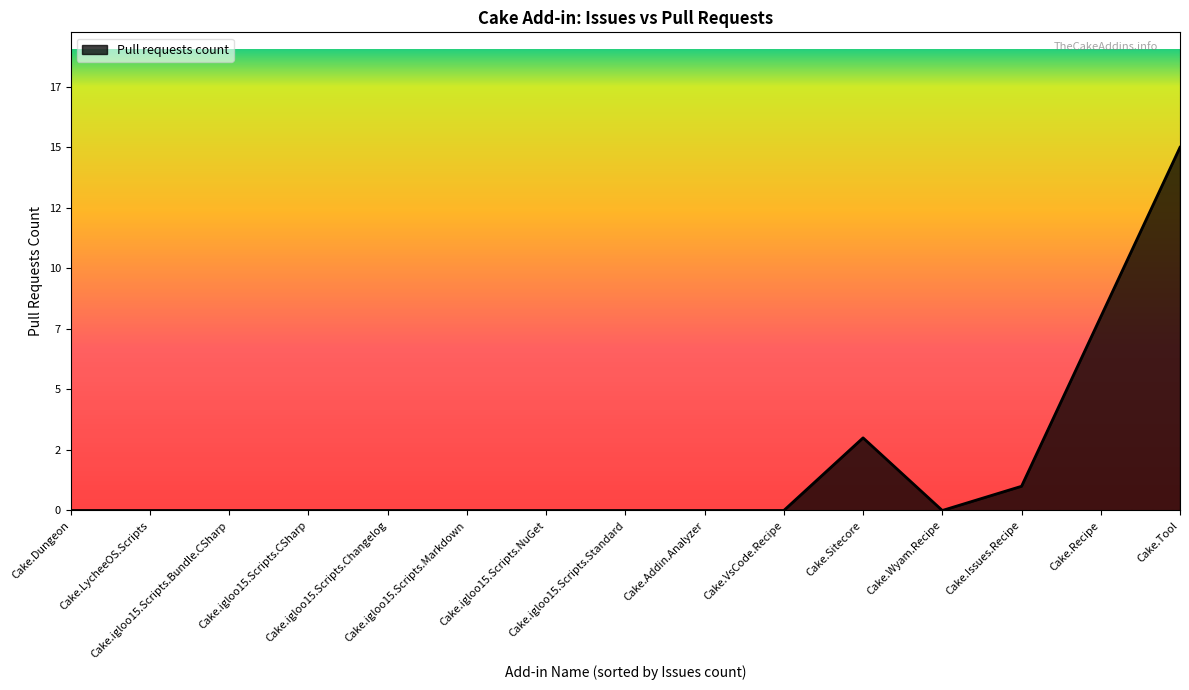

What is the difference between the values at Cake.Tool and Cake.igloo15.Scripts.CSharp?

15